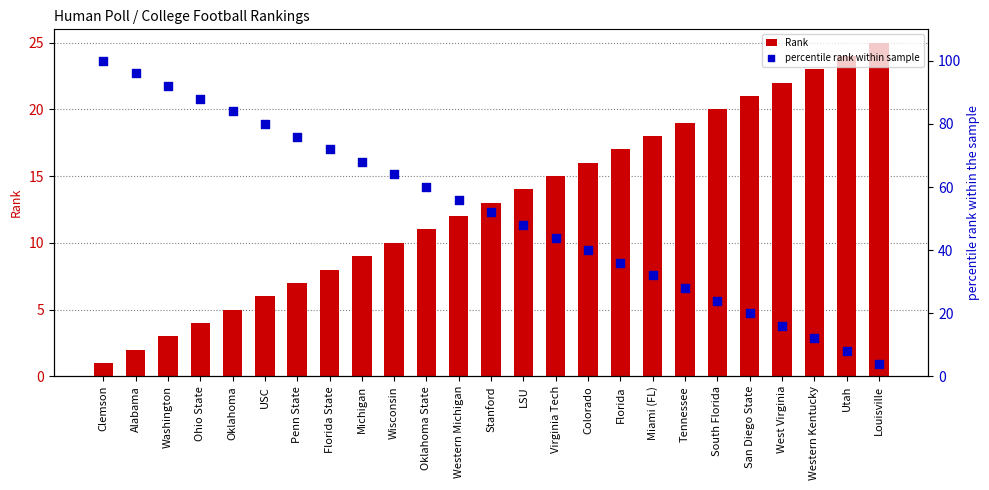

Which series contains the lowest Y value?

Rank